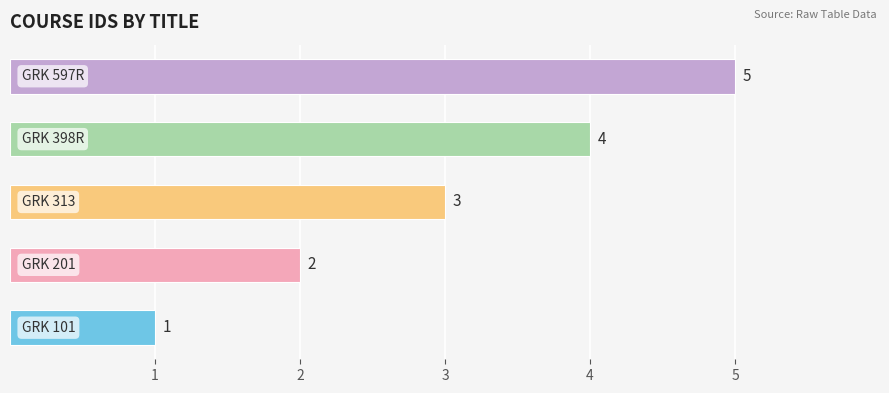

What is the difference between the maximum and second lowest values?

3